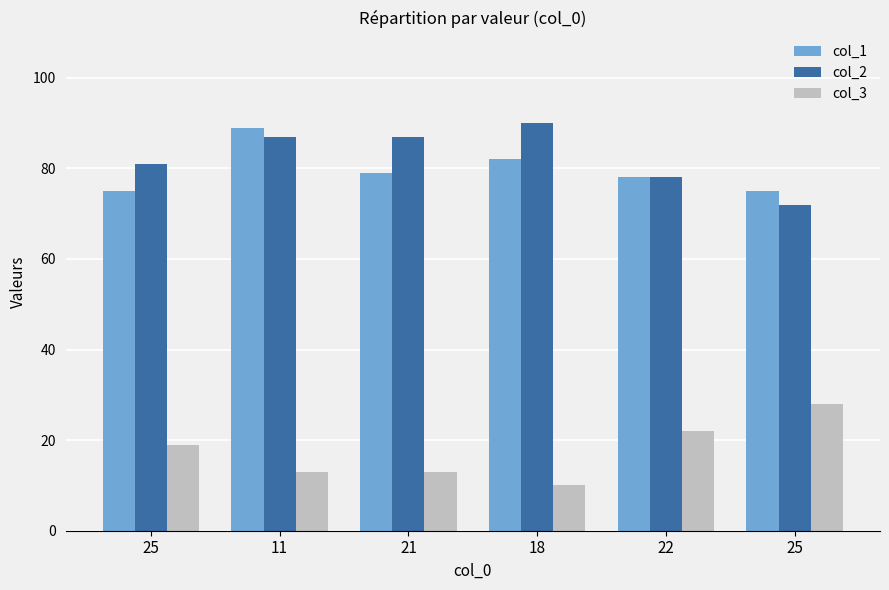

What is the sum of all col_1 values?

478